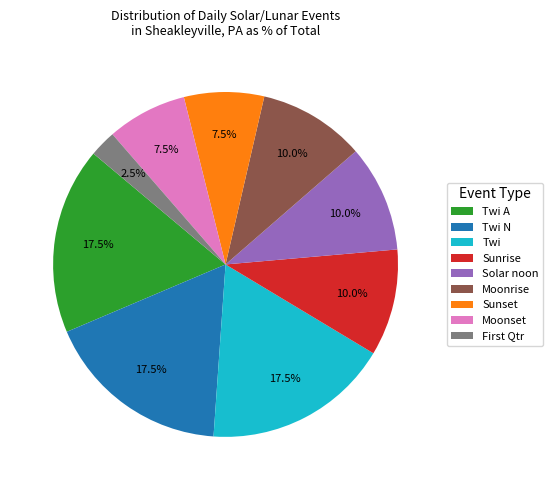

What percentage is the Moonrise slice, to the nearest percent?

10%